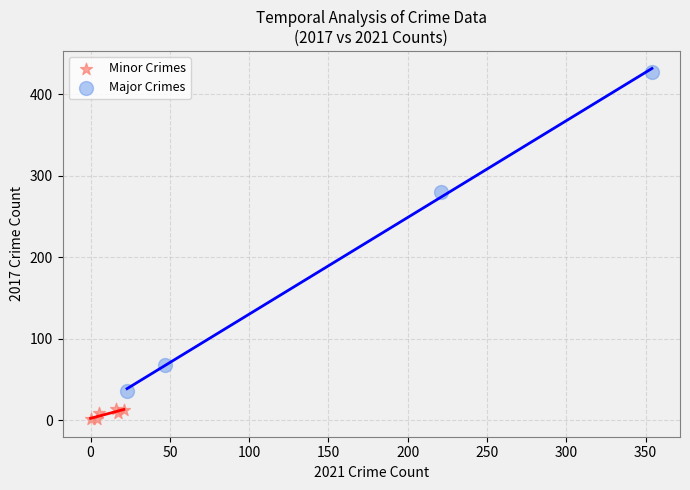

Which series has the widest spread of Y values?

Major Crimes